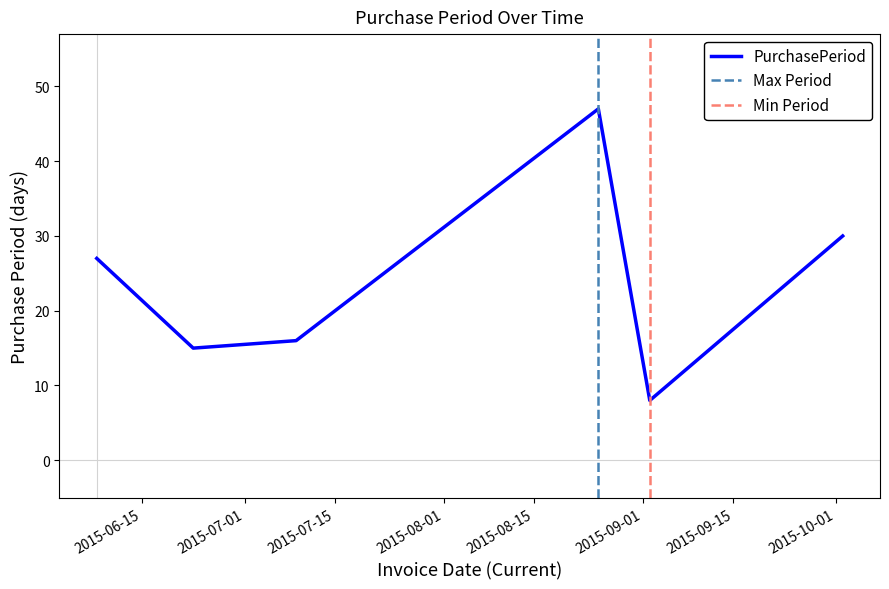

How many lines are shown in the chart?

1